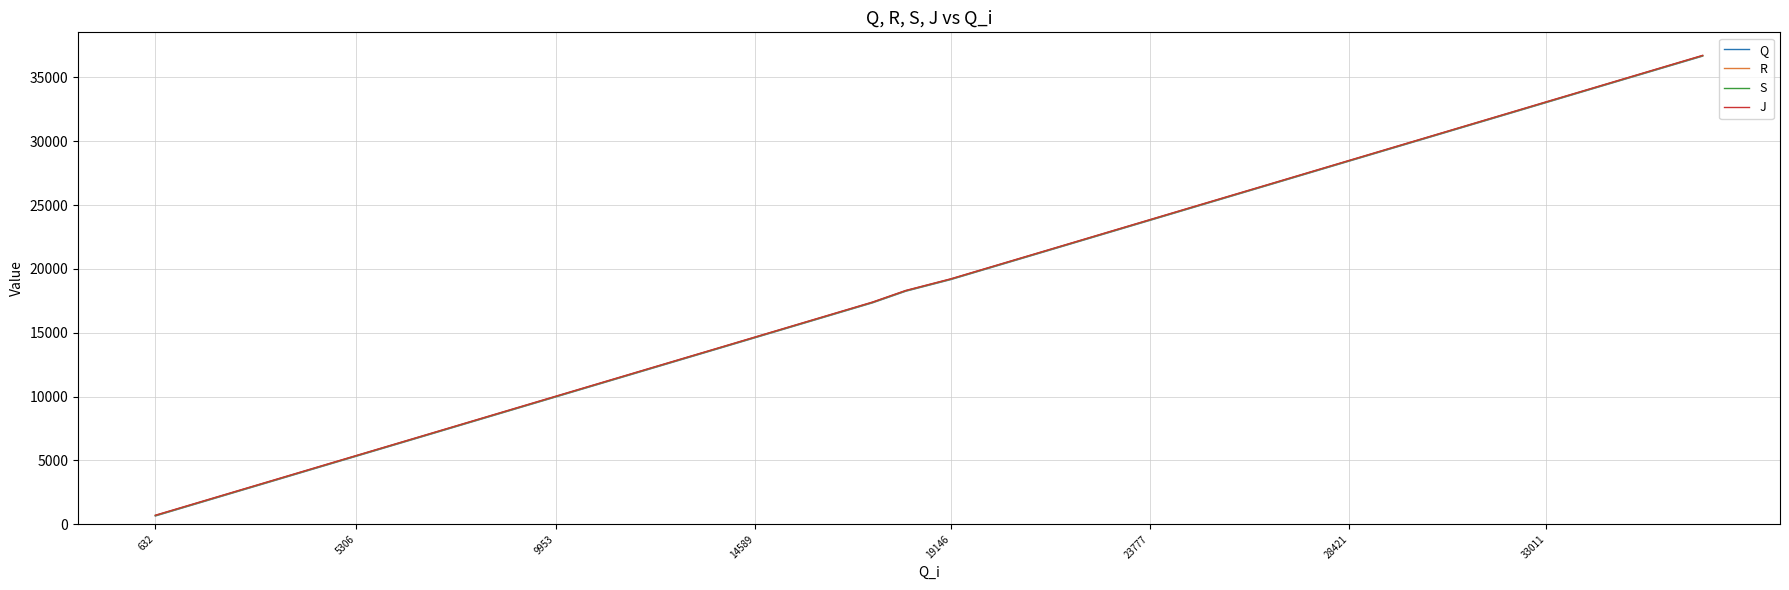

How many values in the J series are below 19217?

20